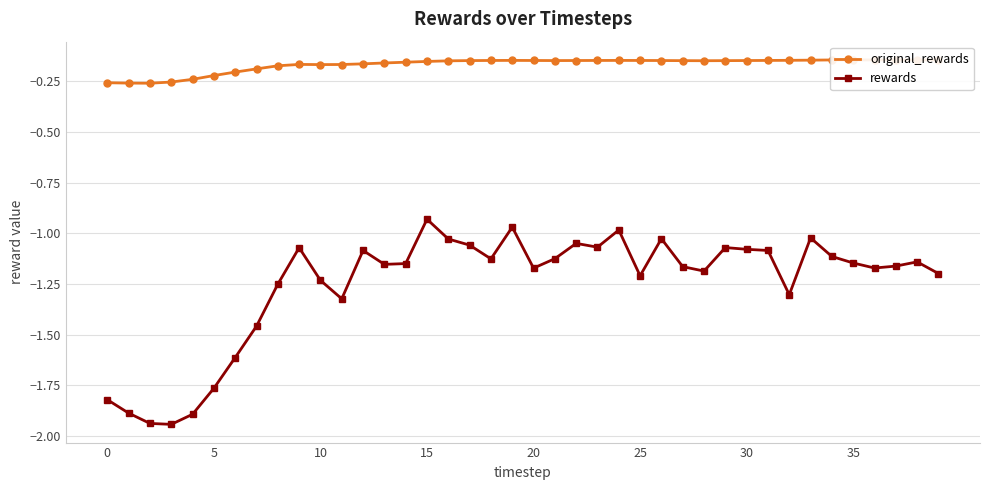

What is the label of the 40th point from the left?

39